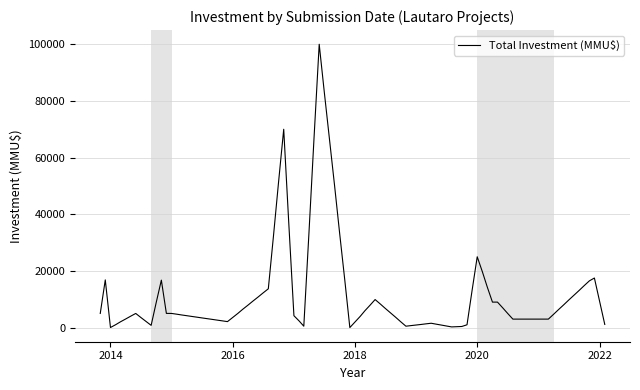

Is this an area chart (filled region under the line)?

No